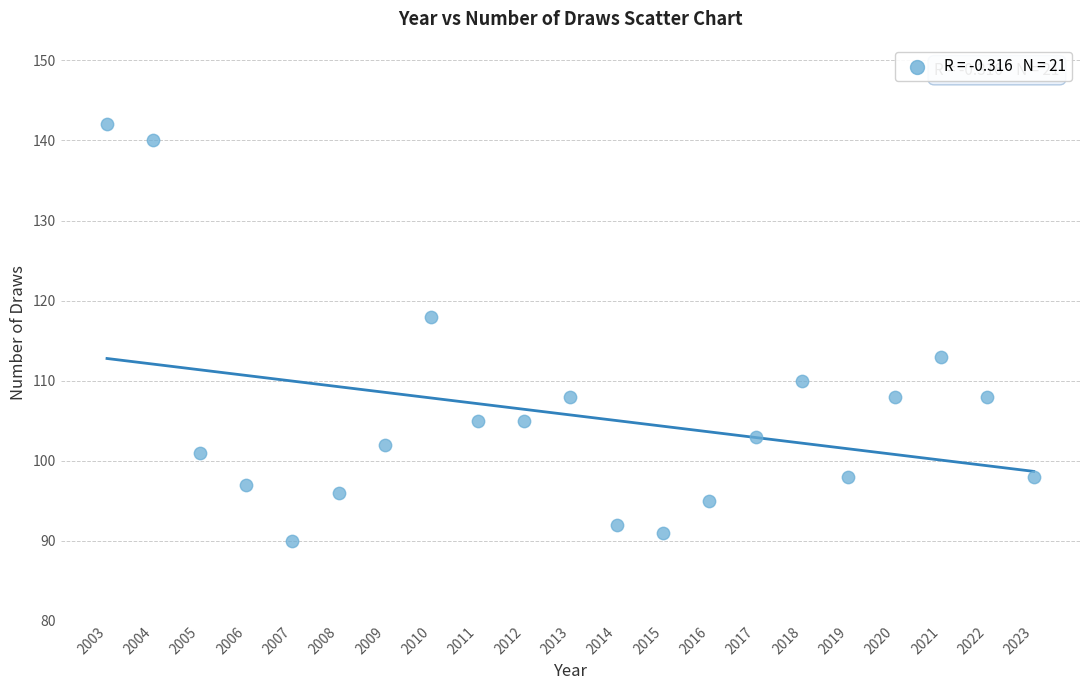

What is the range of X values (max minus min)?

20